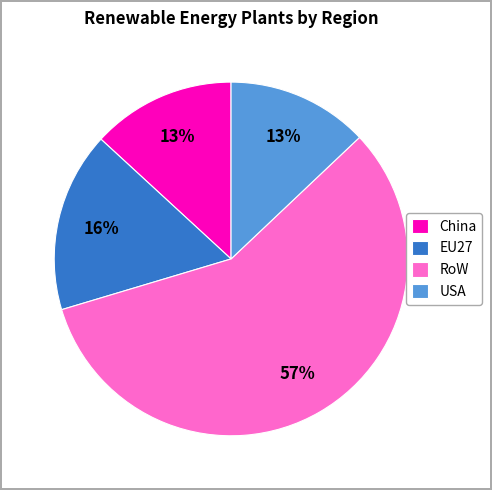

Approximately how many times larger is the value at RoW compared to China?

4.4